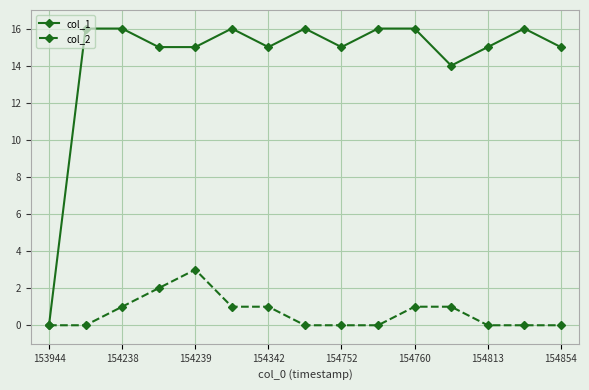

Does the chart have visible grid lines?

Yes